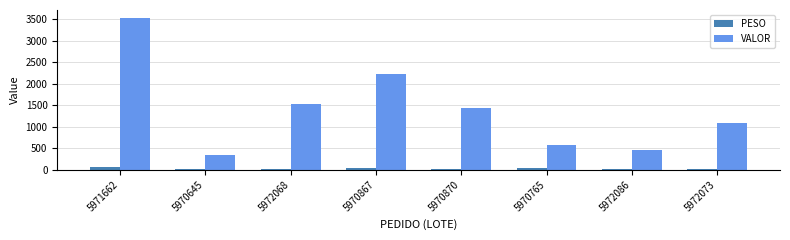

How many categories are shown in the chart?

8